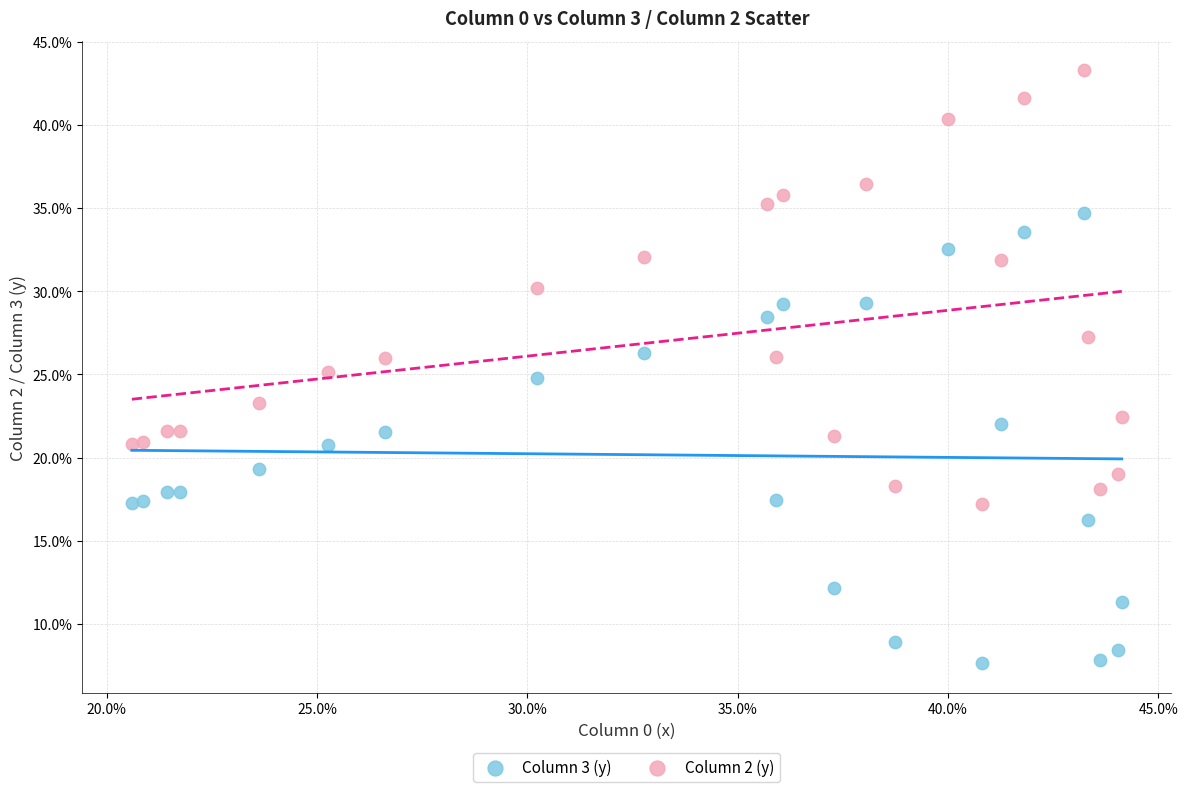

Which series reaches the maximum Y coordinate?

Column 2 (y)